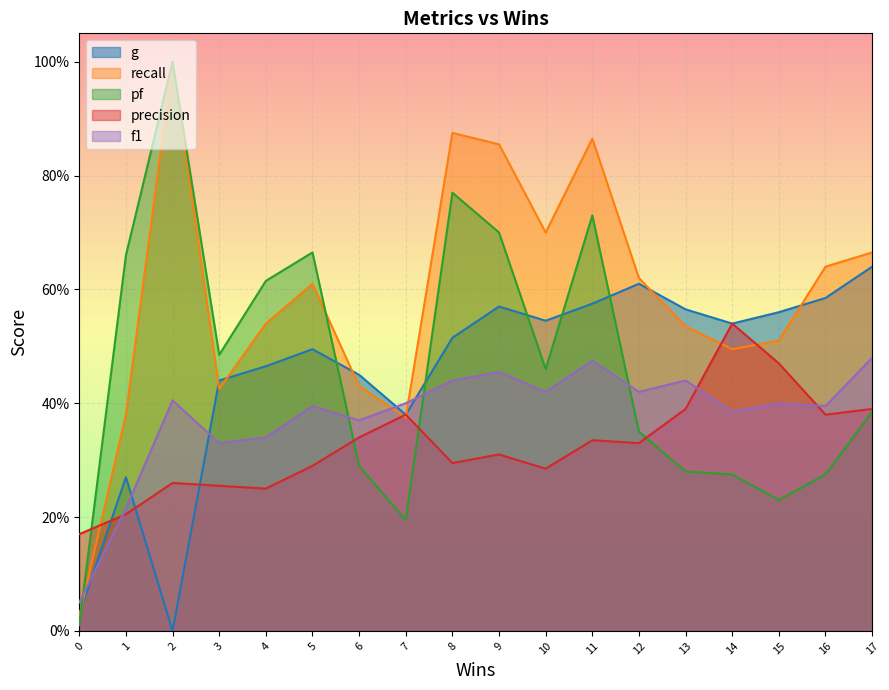

Which series changed the most between 1 and 4?

g